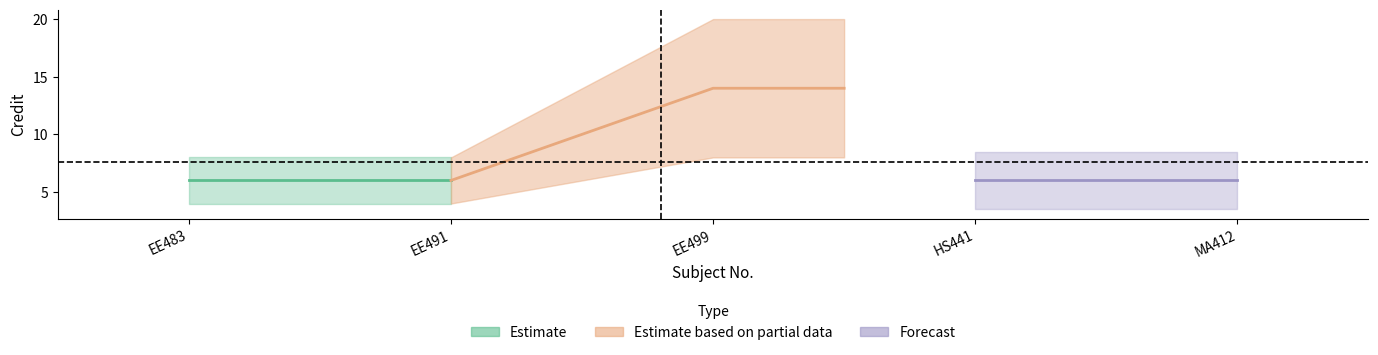

Is this an area chart (filled region under the line)?

No